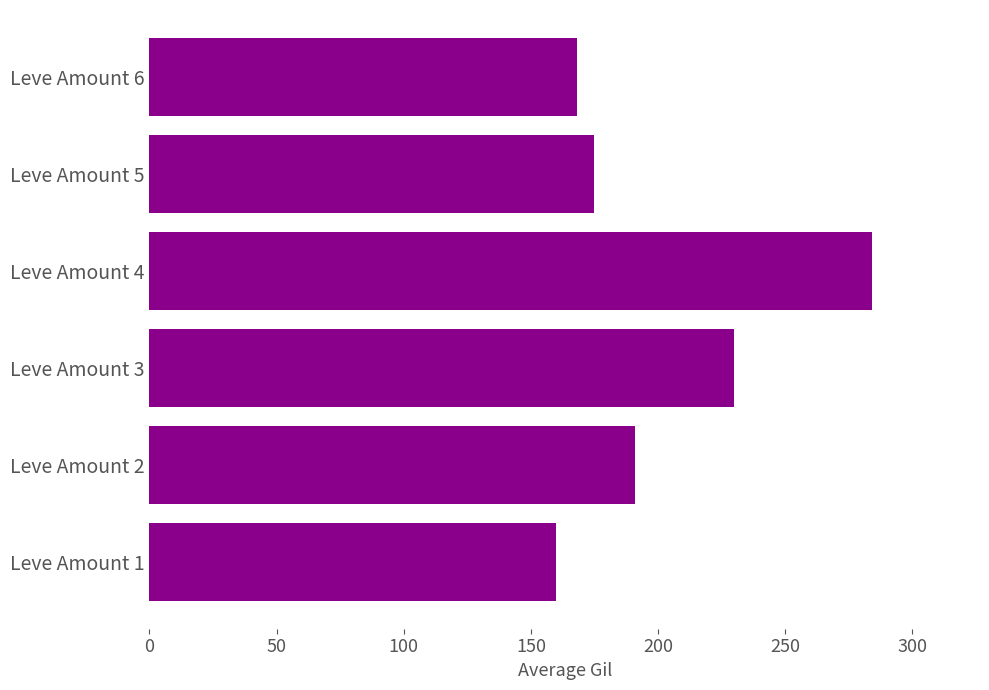

How many categories are shown in the chart?

6